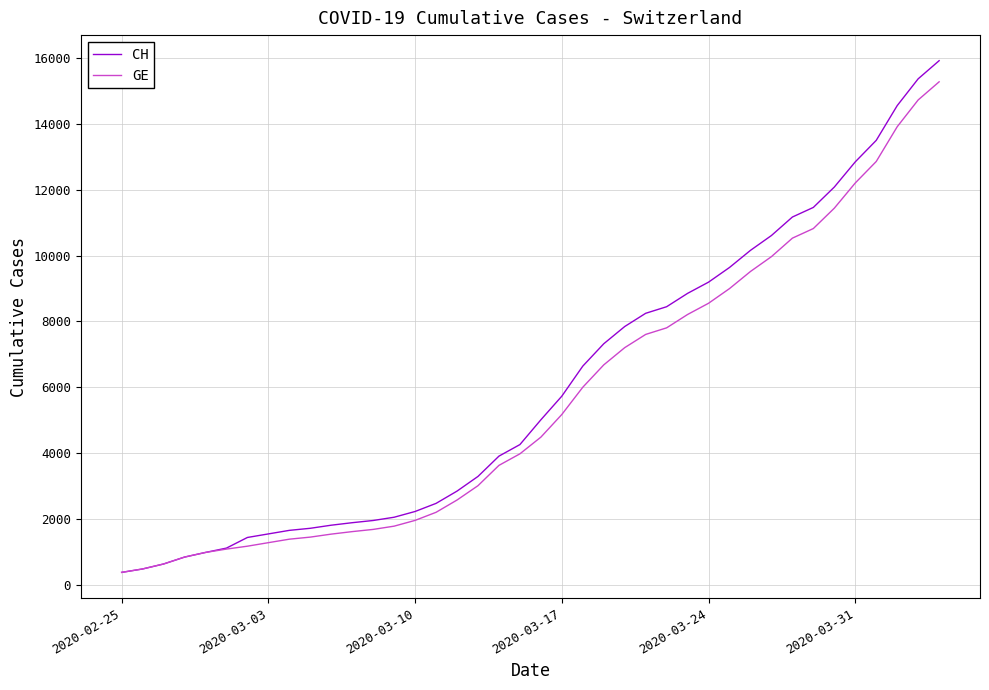

Which series has the widest spread of values?

CH